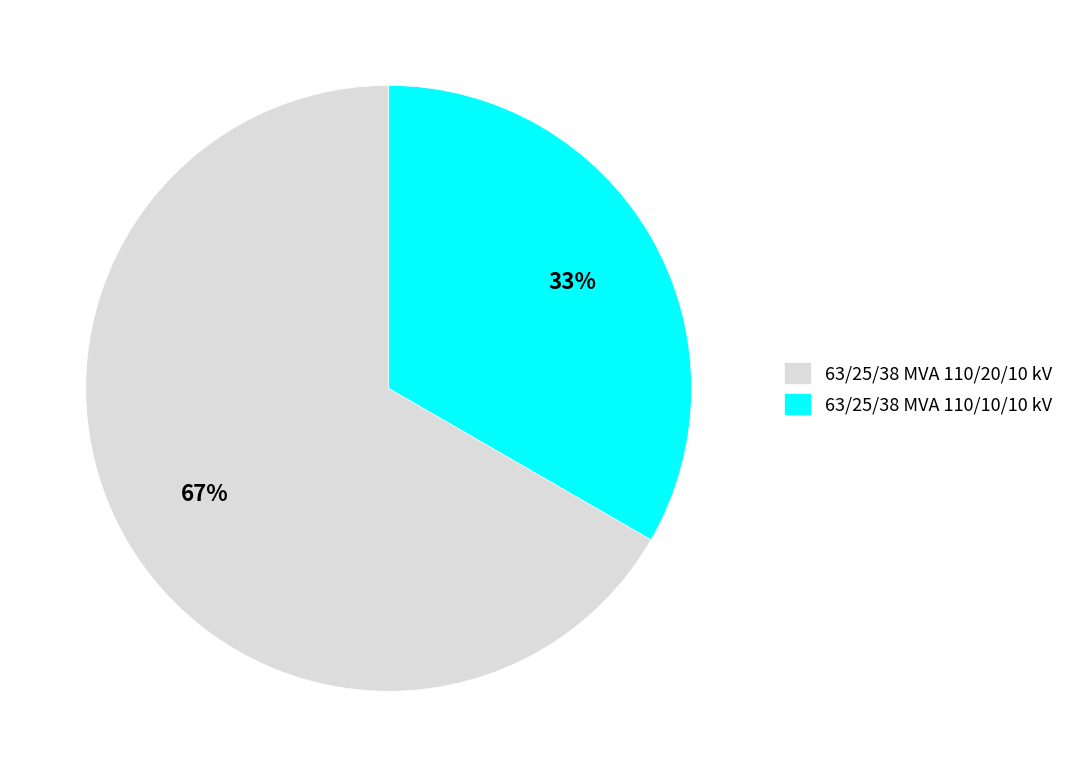

Which slice represents more than half of the pie?

63/25/38 MVA 110/20/10 kV